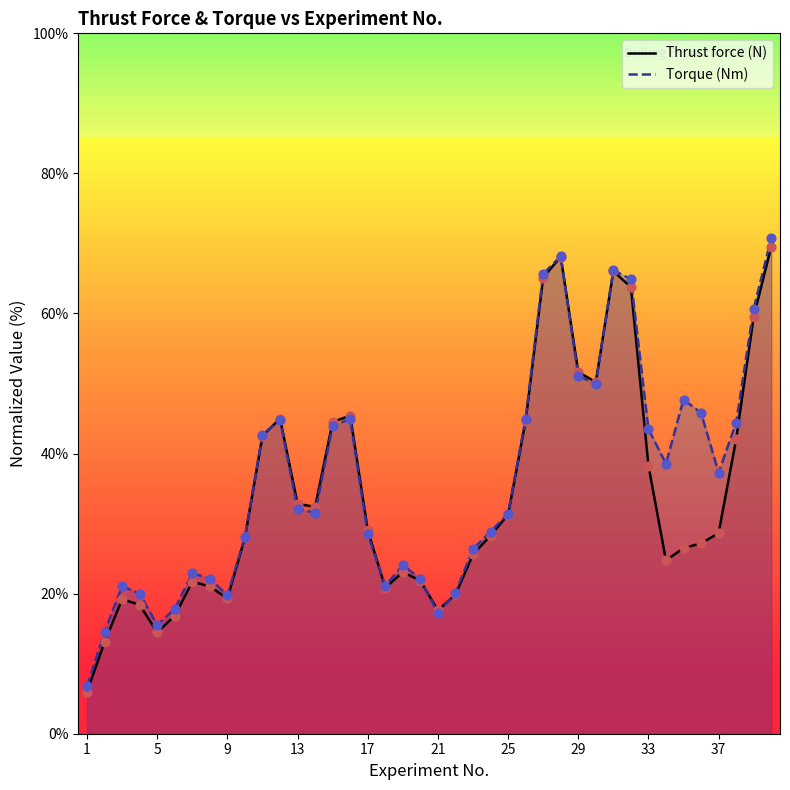

What is the total value across all series at 29?

102.8